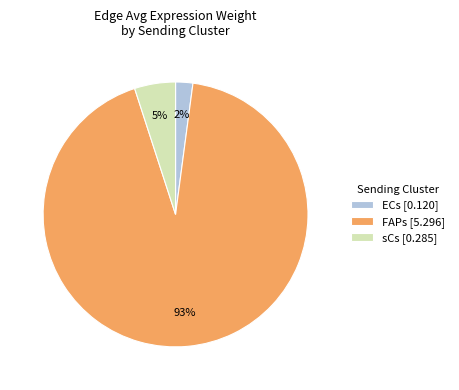

Does sCs represent more than half of the total?

No